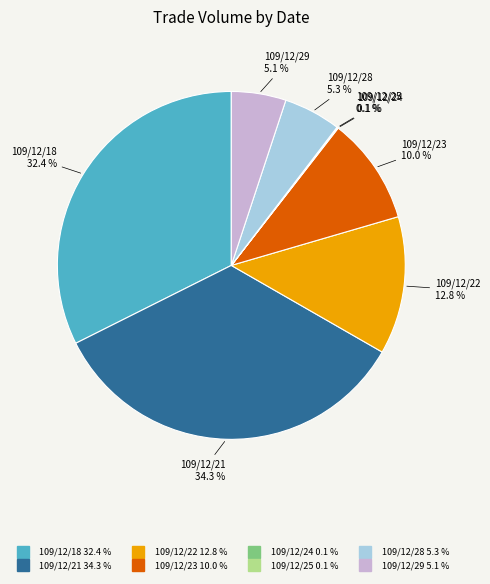

To the nearest percent, what portion does 109/12/21 represent?

34%